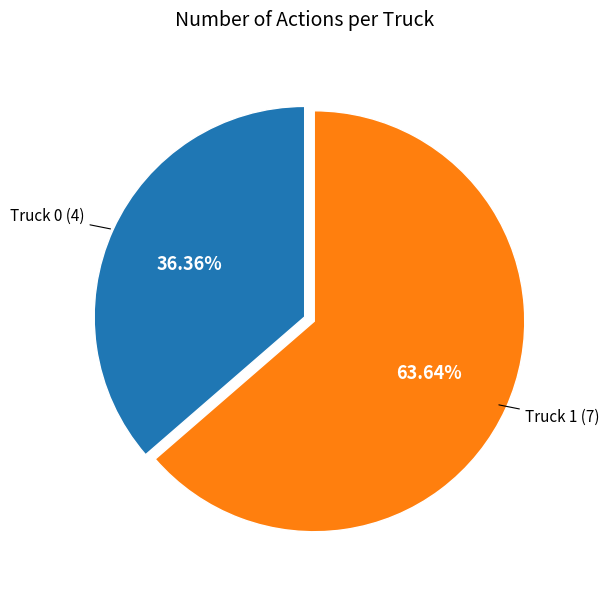

What percentage is the Truck 0 slice, to the nearest percent?

36%